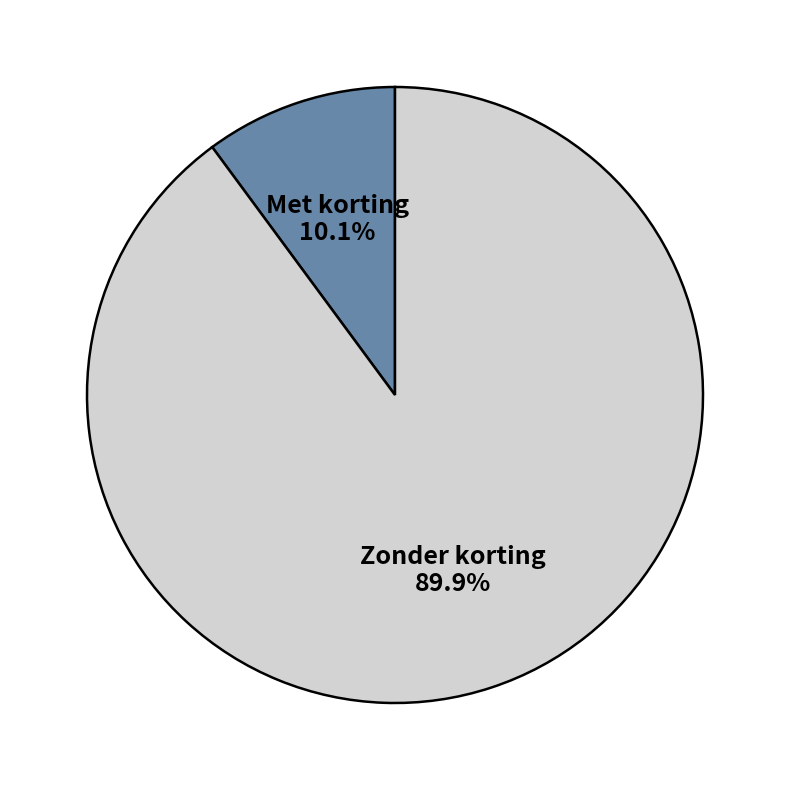

Rank the categories by value from highest to lowest.

Zonder korting, Met korting